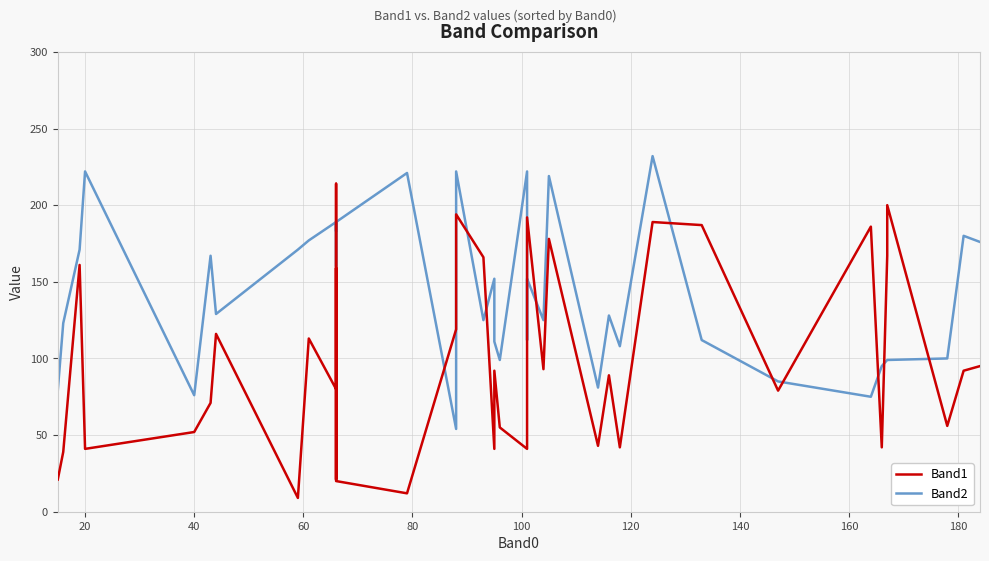

What is the minimum value for Band1?

9